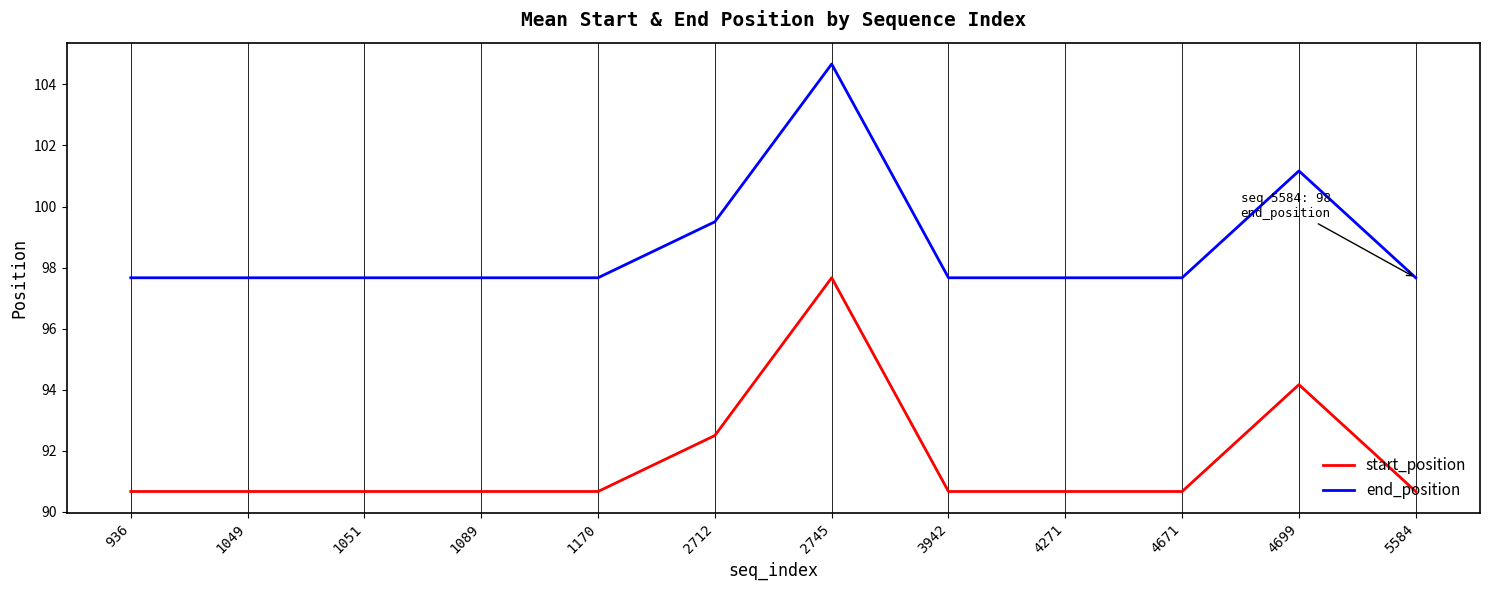

What is the difference between the highest and lowest values at 1049?

7.0